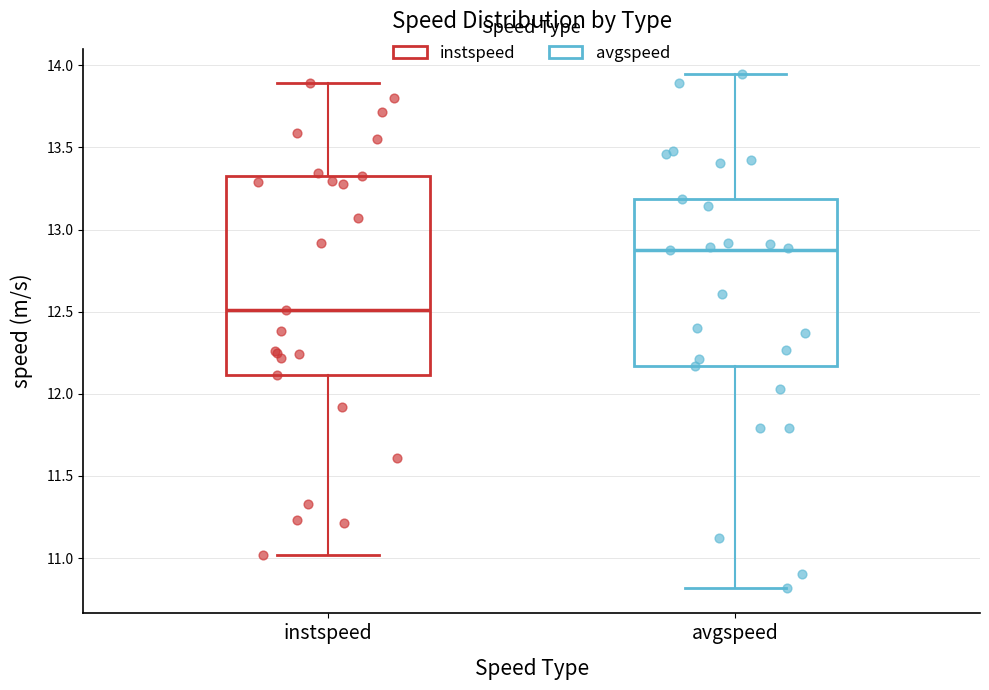

Reading left to right, transcribe this box plot: for each box, give where its median line is, the range the box spans, and where its two whiskers end, as read against the y-axis. The values are not printed on the chart, so give them approximately, as read against the axis.

instspeed: median 12.50, box 12.10 to 13.30, whiskers 11.00 to 13.90
avgspeed: median 12.90, box 12.15 to 13.20, whiskers 10.80 to 13.95